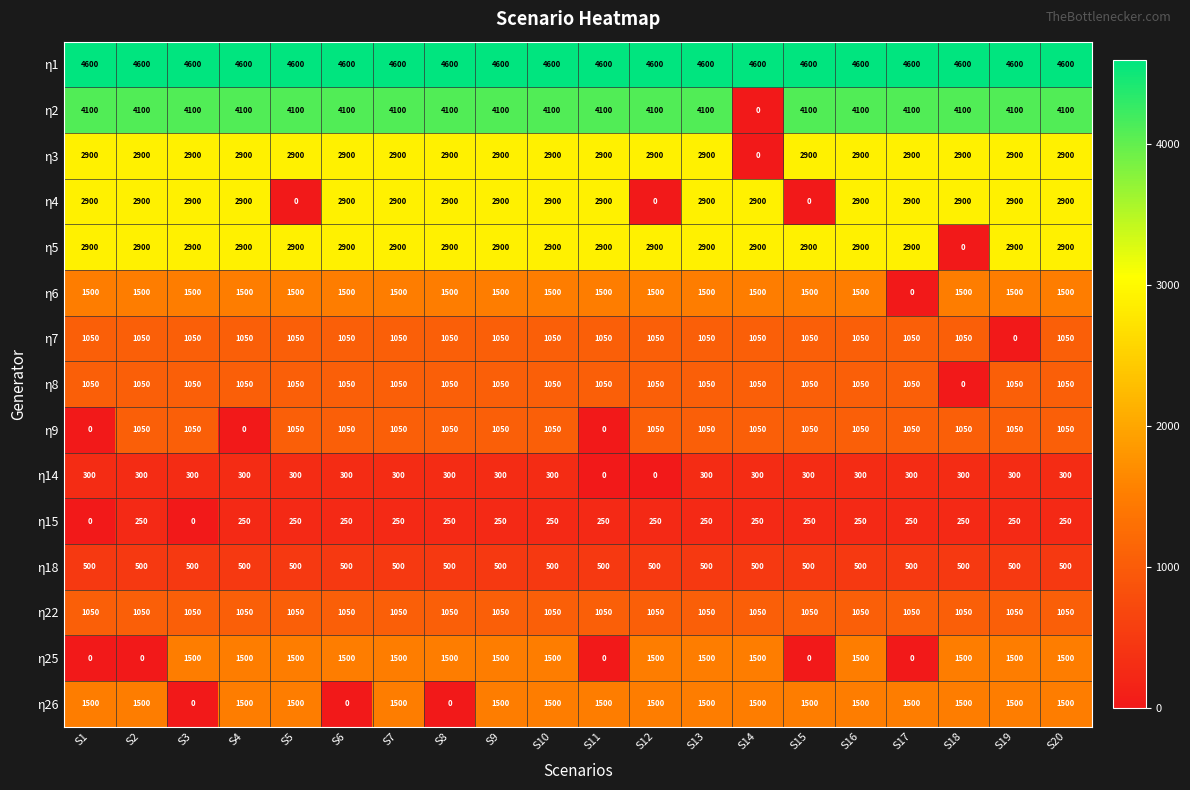

Read the η2 value at S13.

4100